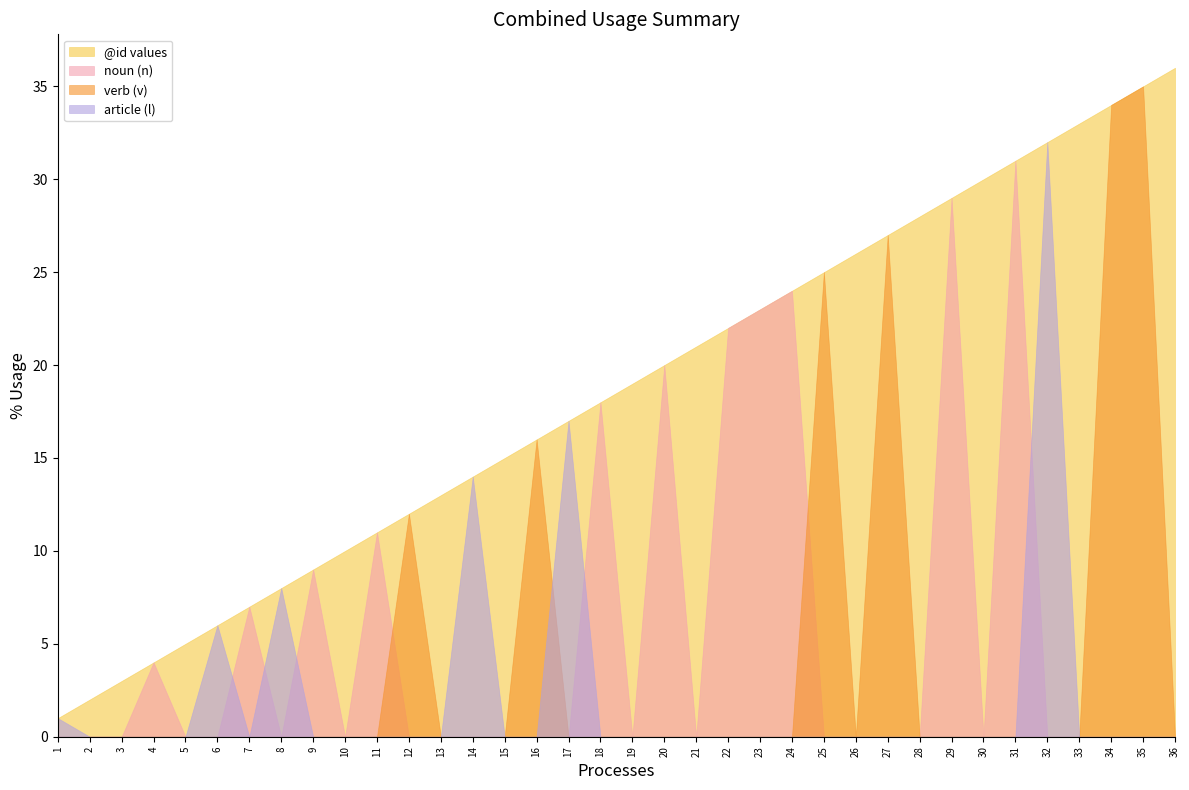

What is the difference between the maximum and minimum values in the article (l) series?

32